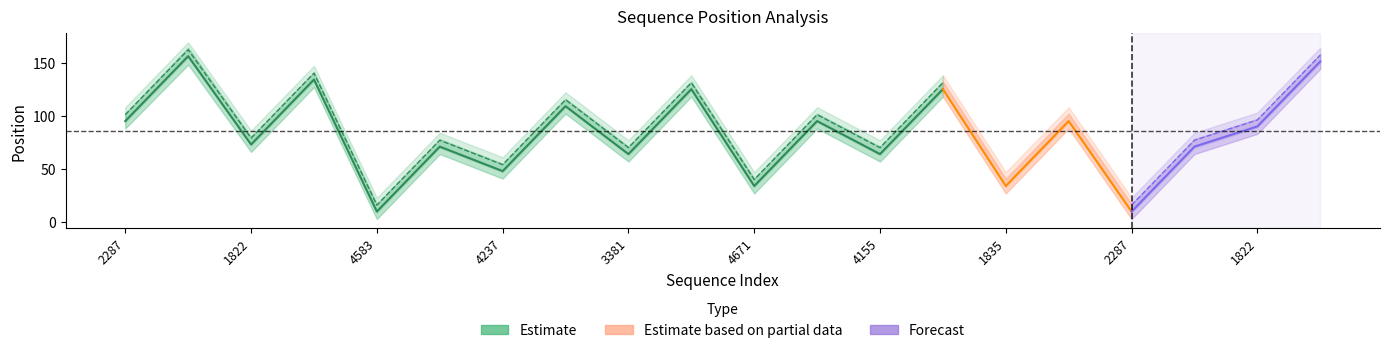

At 1822, list the series in order from largest to smallest.

end_upper, start_upper, end_position_mean, start_position_mean, end_lower, start_lower